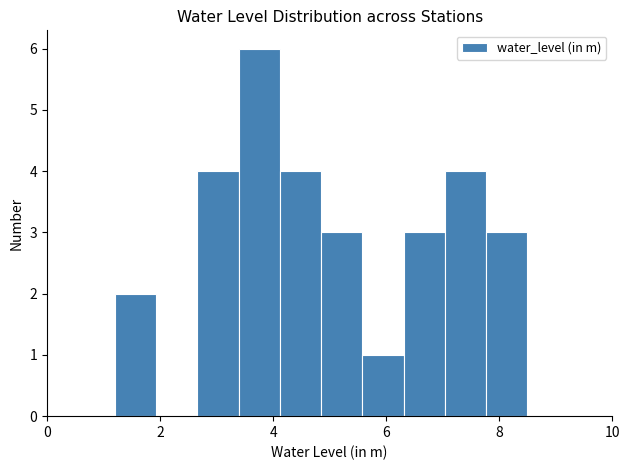

Read against the x-axis, roughly where is the centre of the tallest bar?

3.8